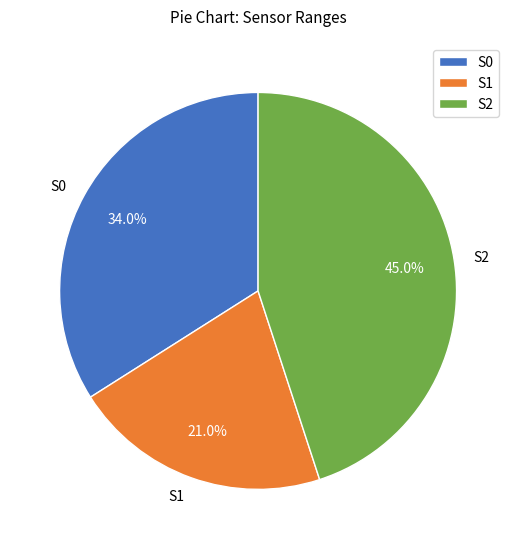

Is there a majority slice in this chart?

No